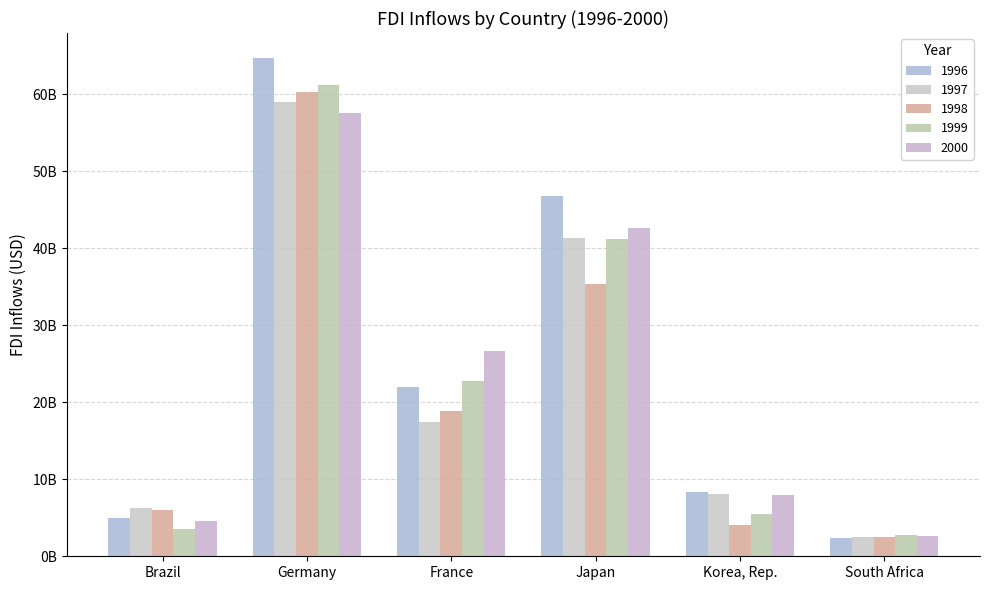

Rank the series by their maximum value, from highest to lowest.

1996, 1999, 1998, 1997, 2000